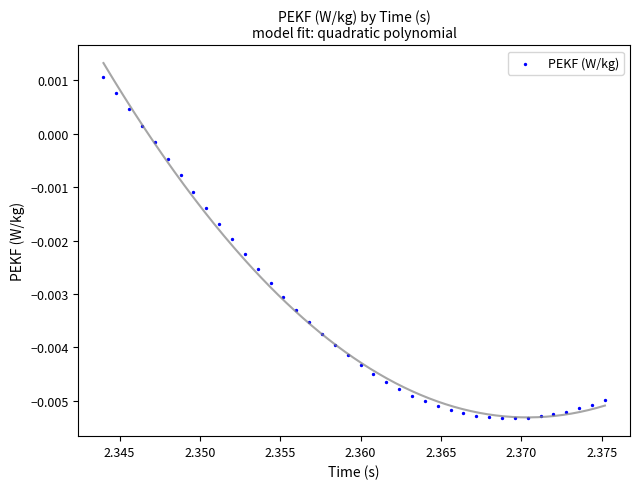

How many data points are displayed?

40